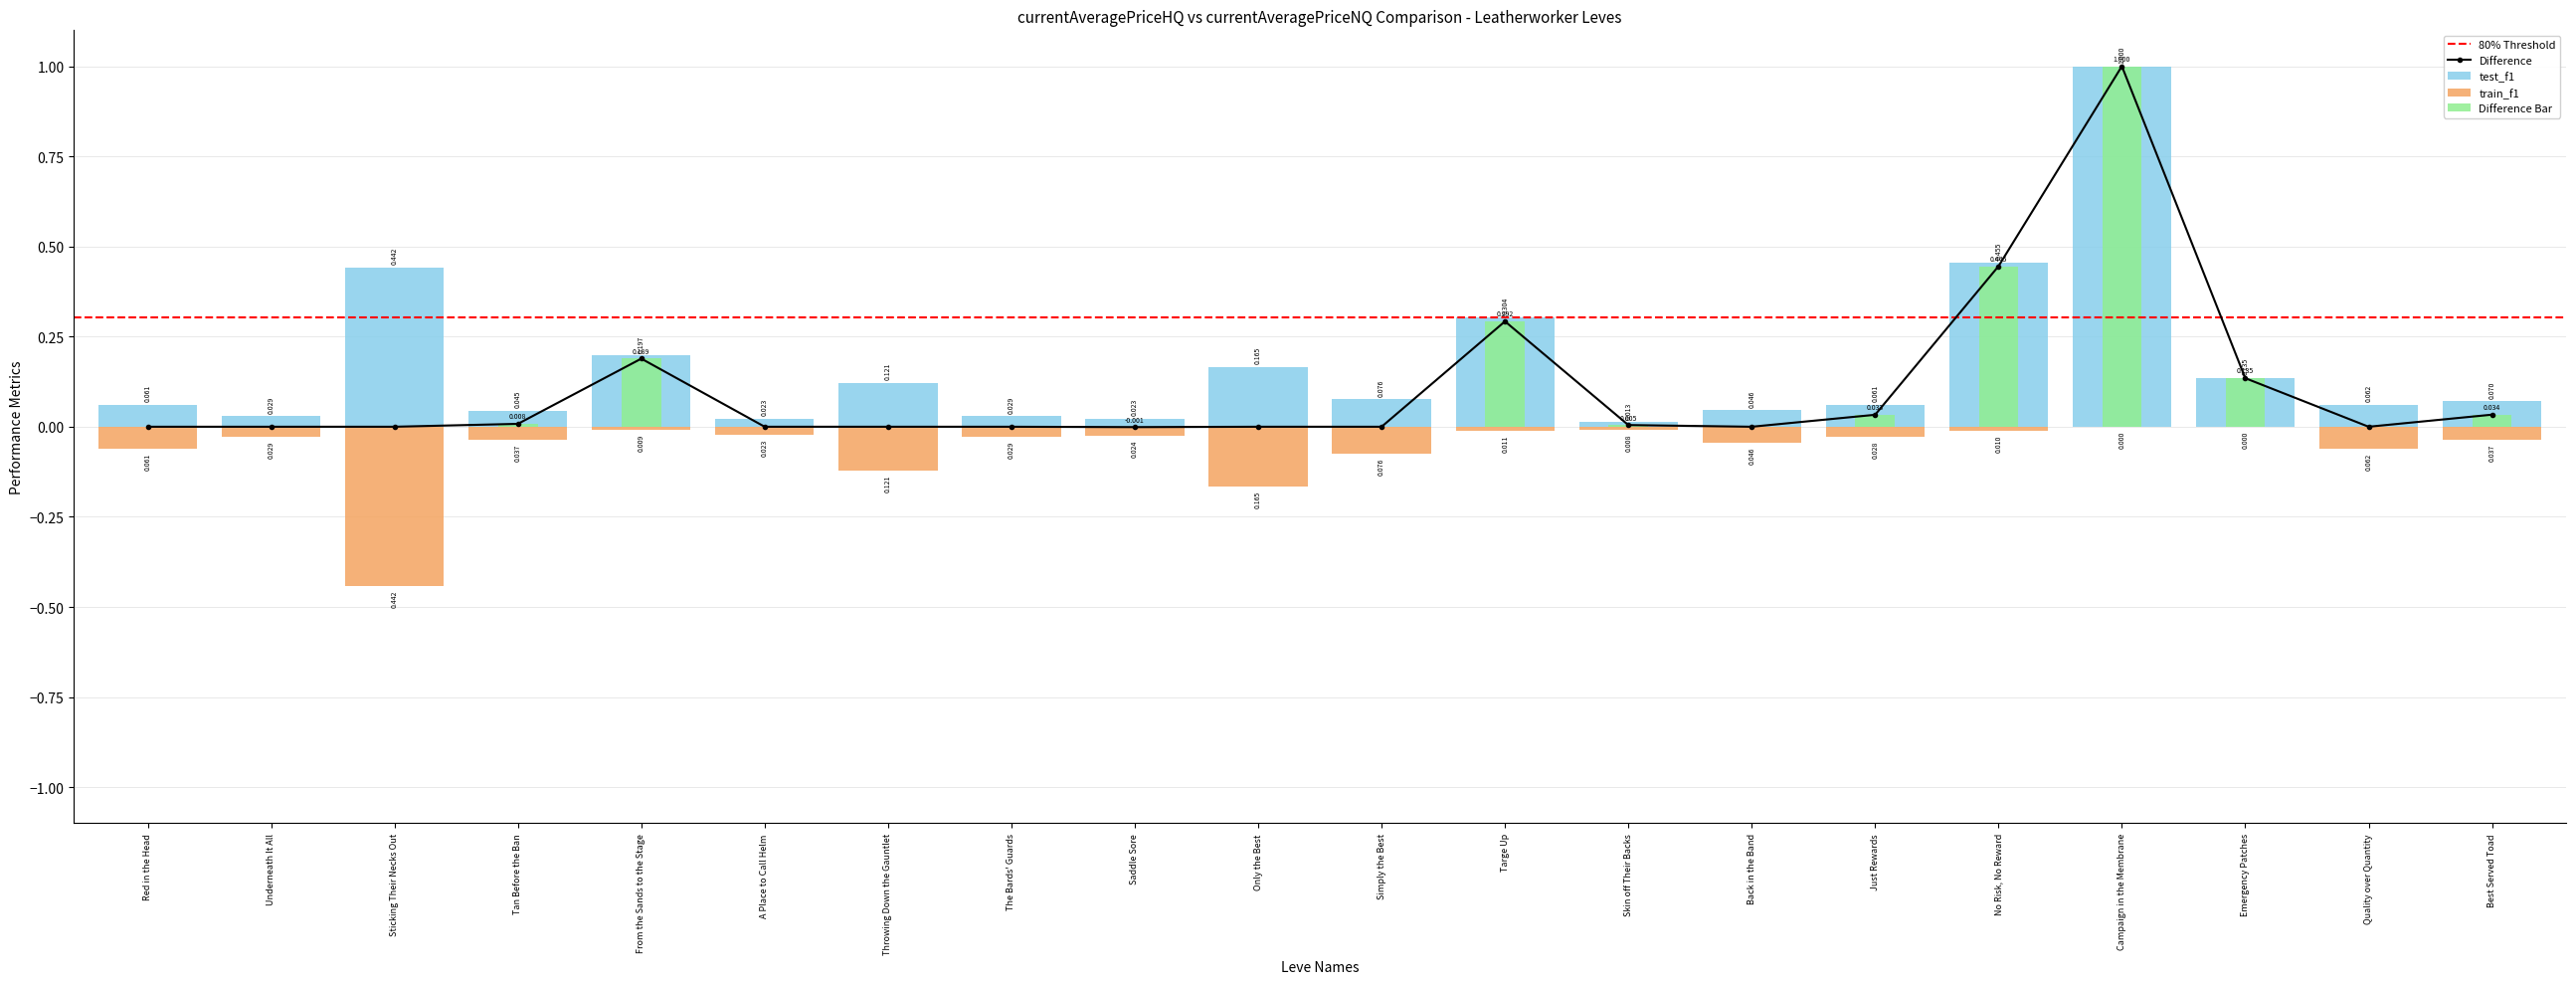

Between A Place to Call Helm and Back in the Band, which series saw the biggest shift?

test_f1